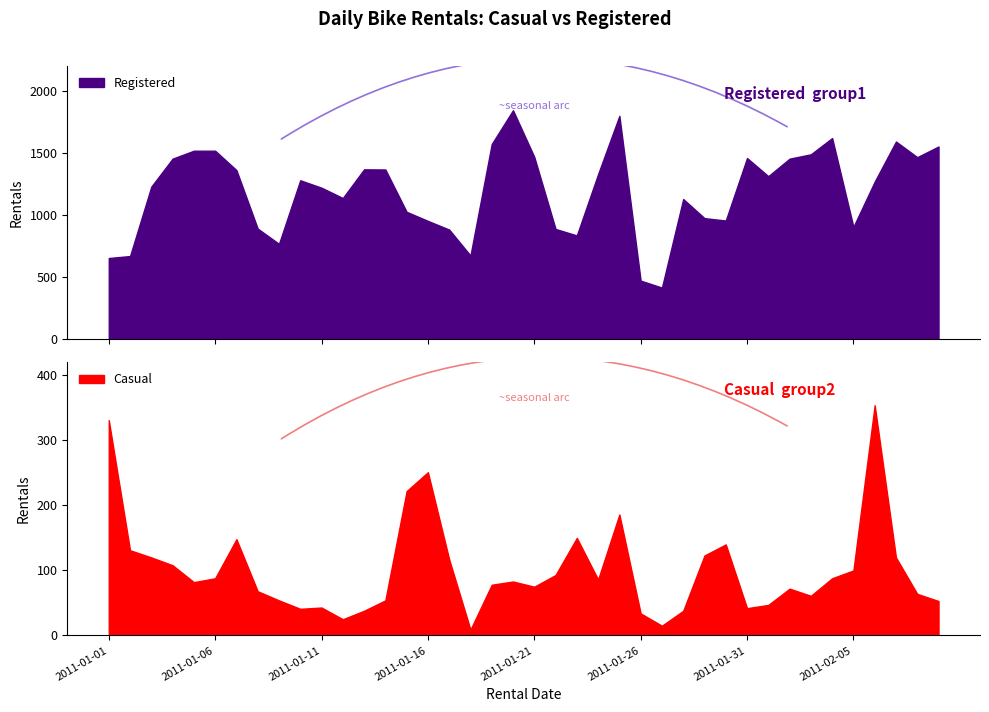

The value of Casual at 2011-02-06 is 354. True or false?

True